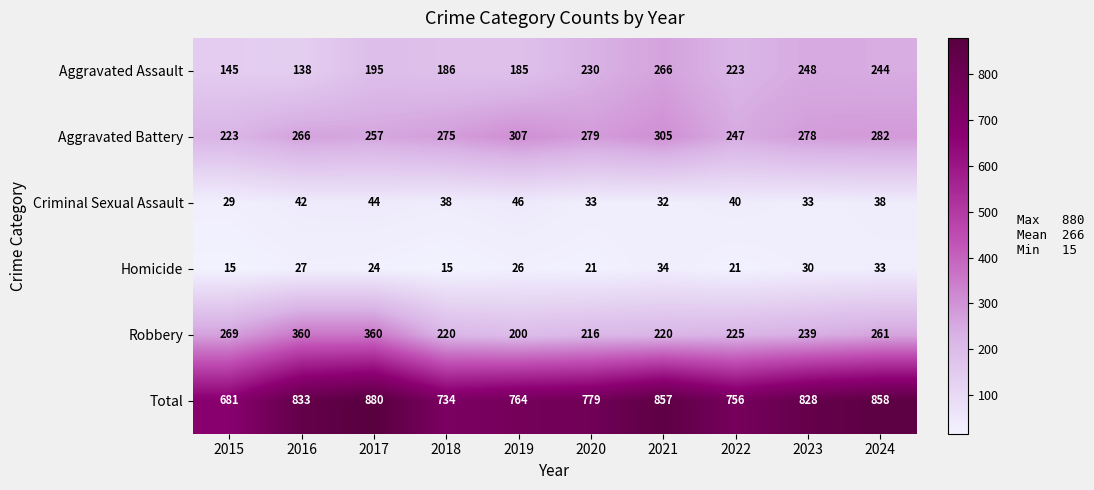

The value of Aggravated Battery at 2022 is 80. True or false?

False